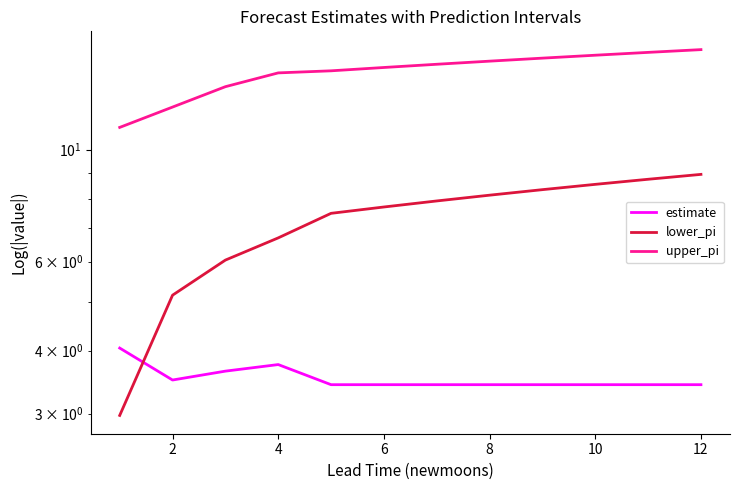

How many distinct data groups are displayed?

3